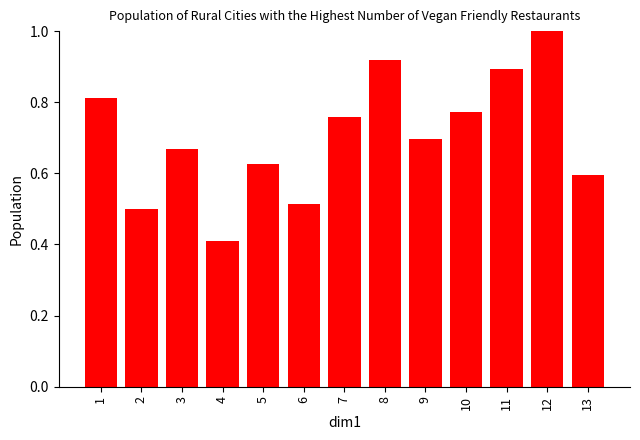

How many bars are there in total?

13